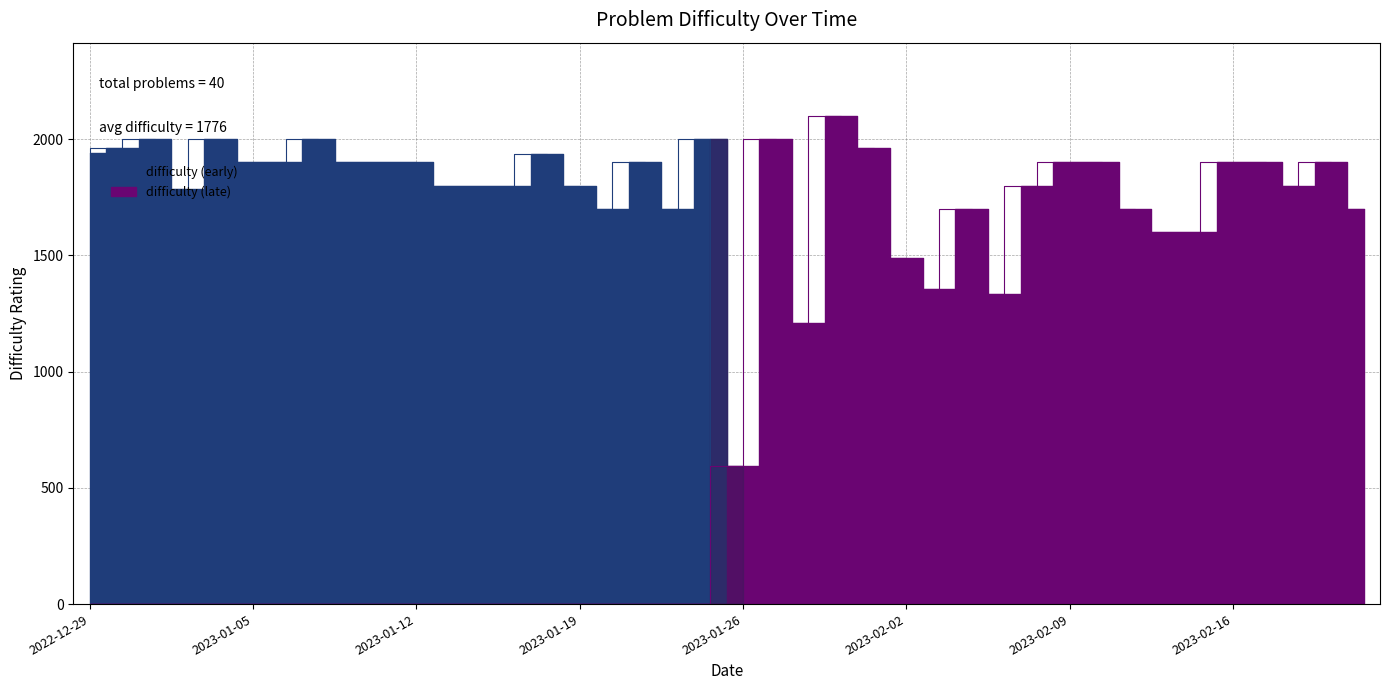

Reading left to right, extract all data points from this chart.

1939	1961	2000	1786	2000	1900	1900	2000	1900	1900	1900	1800	1800	1800	1934	1800	1700	1900	1700	2000	596	2000	1211	2100	1960	1488	1354	1700	1334	1800	1900	1900	1700	1600	1600	1900	1900	1800	1900	1700